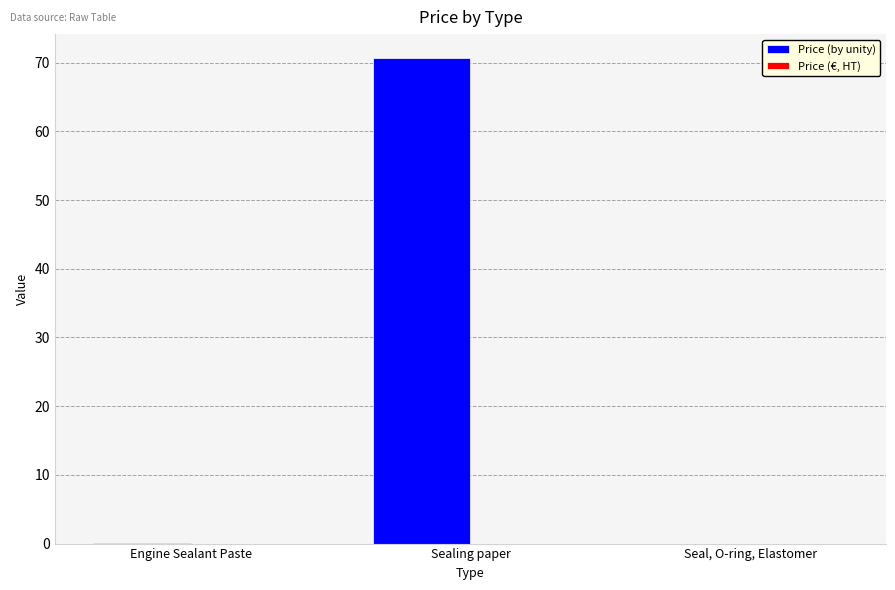

What is the sum of all values?

70.7